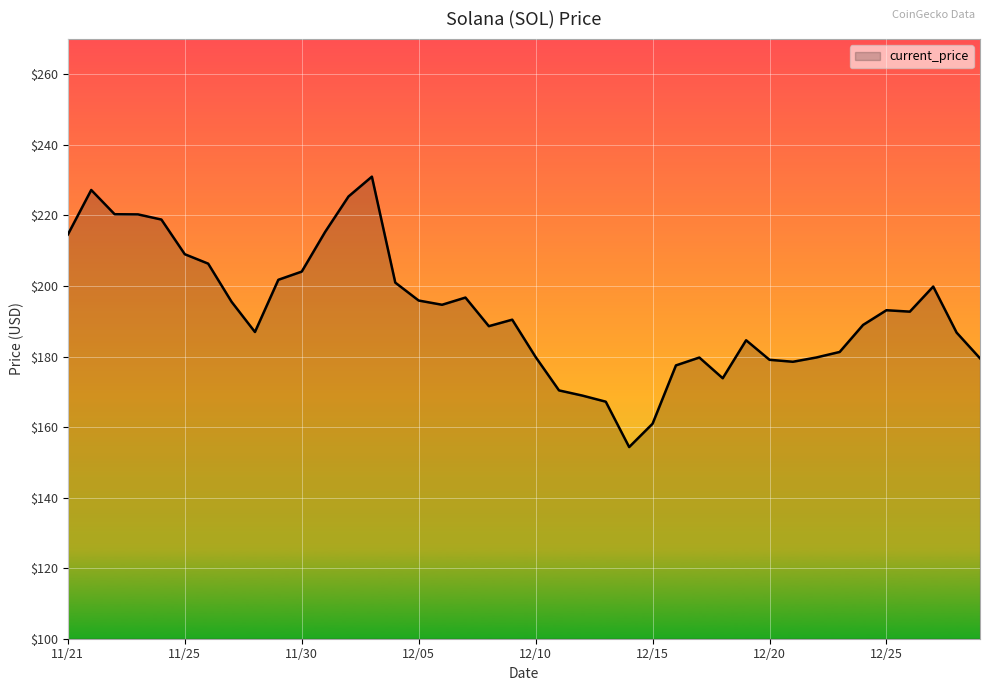

Does the chart display data point markers on the line(s)?

No